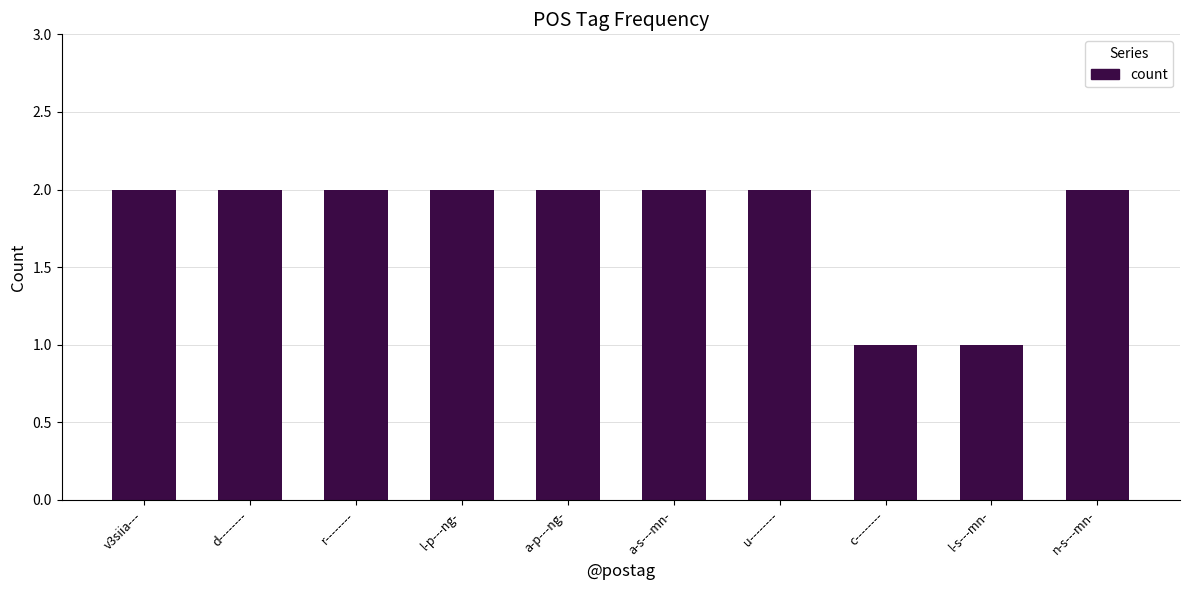

The chart shows a value of 1 at v3siia---. True or false?

False